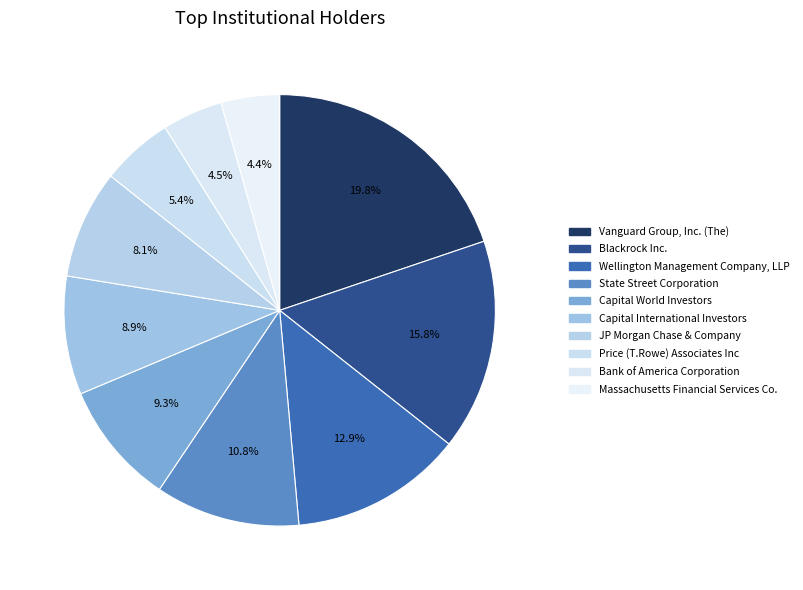

Which category has the biggest portion of the pie?

Vanguard Group, Inc. (The)